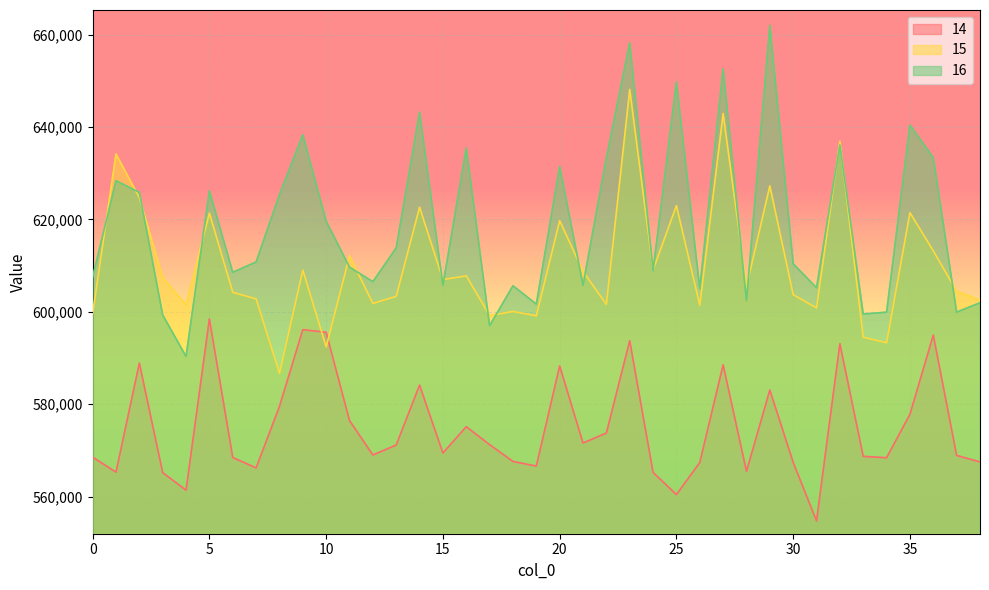

What is the difference between the maximum and minimum values in the 15 series?

61446